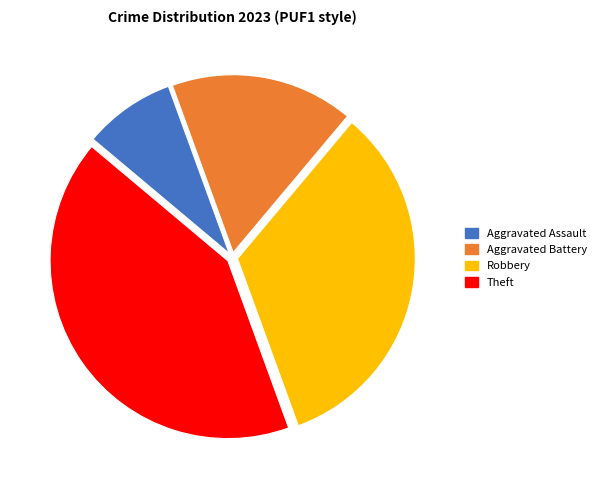

The Theft slice represents 42% of the pie. True or false?

True